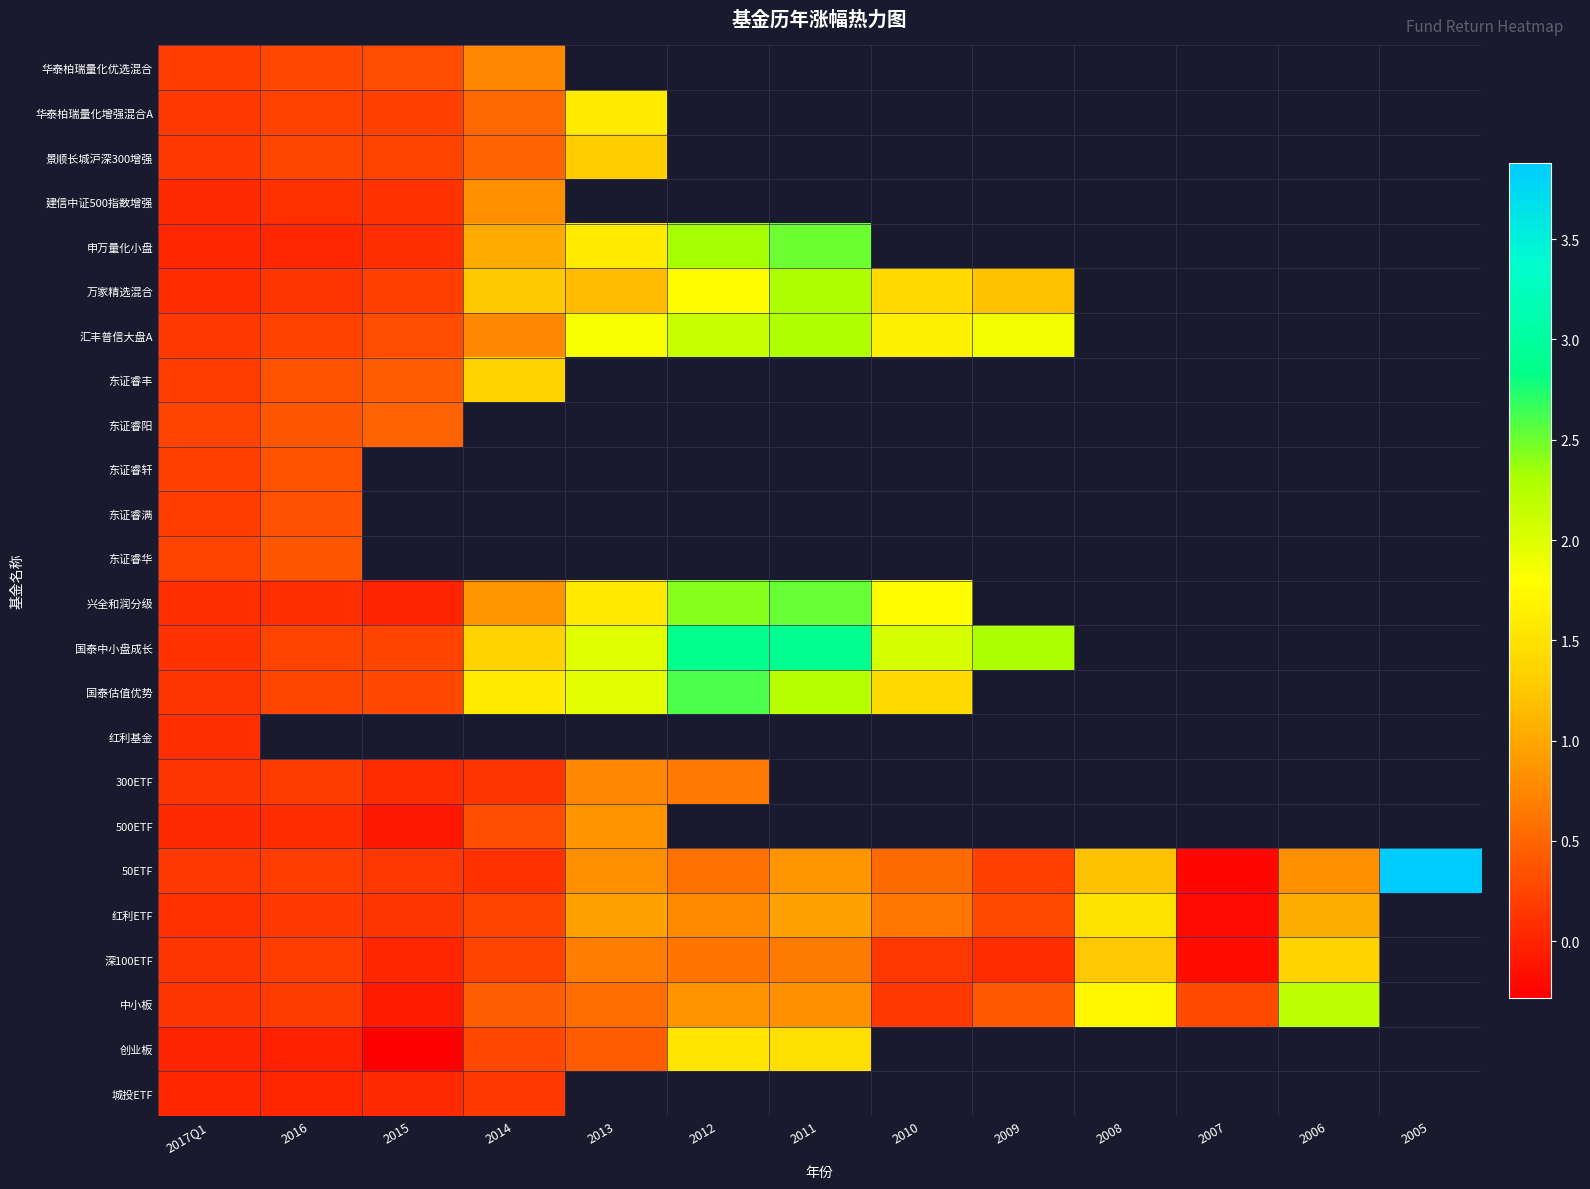

Read the 东证睿阳 value at 2017Q1.

0.2